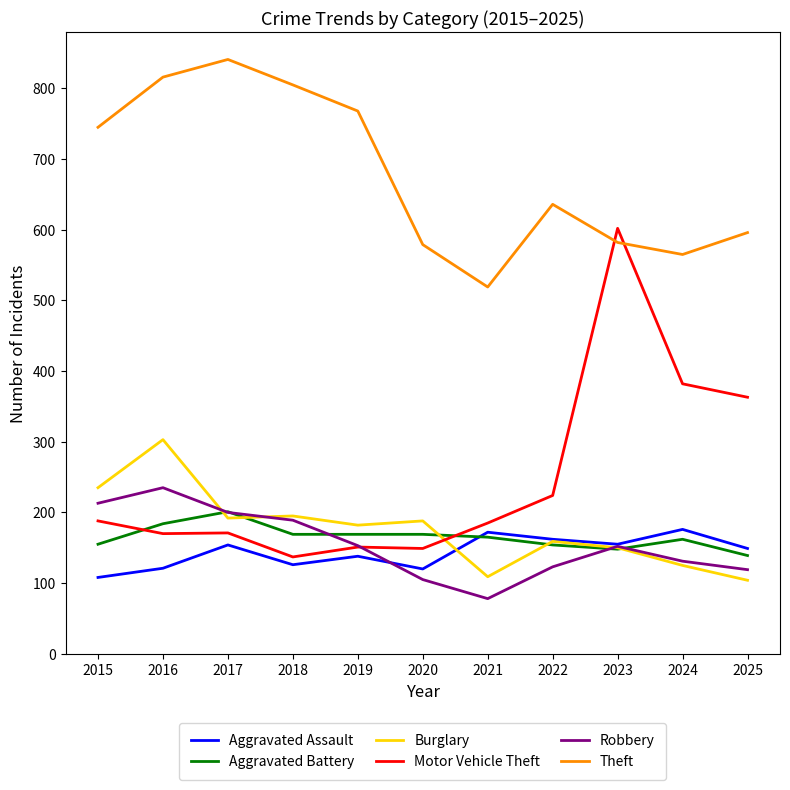

Between which two adjacent categories do Burglary and Robbery first intersect?

2016 and 2017